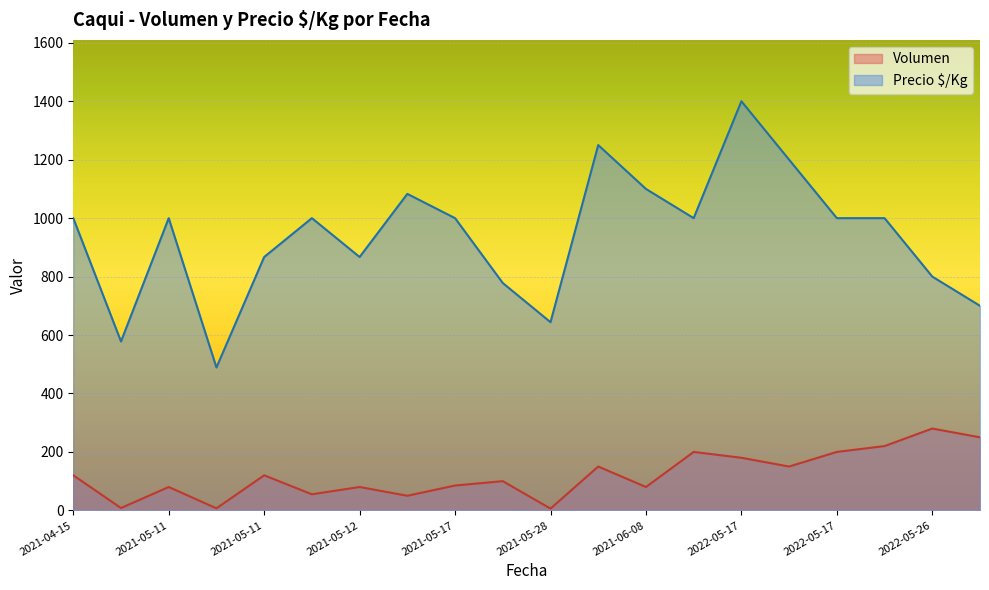

What are all the series names shown in the legend?

Volumen, Precio $/Kg